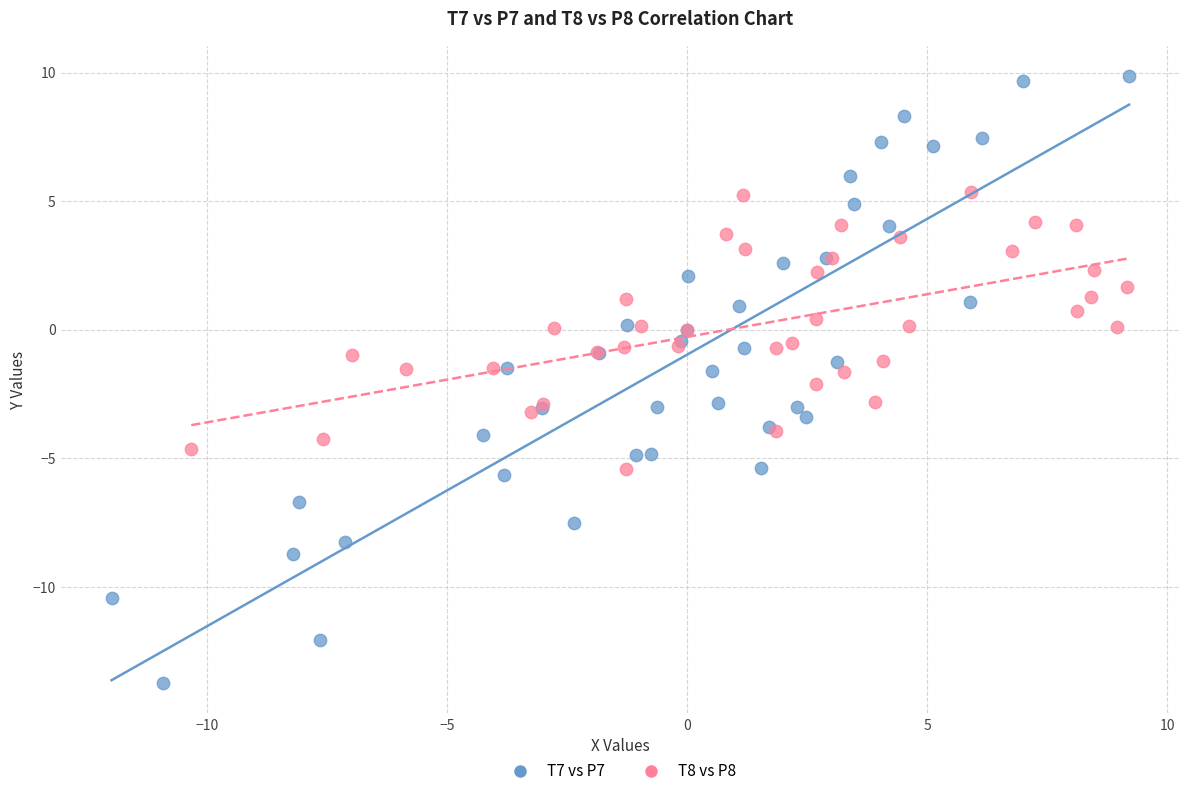

Which series contains the highest Y value?

T7 vs P7